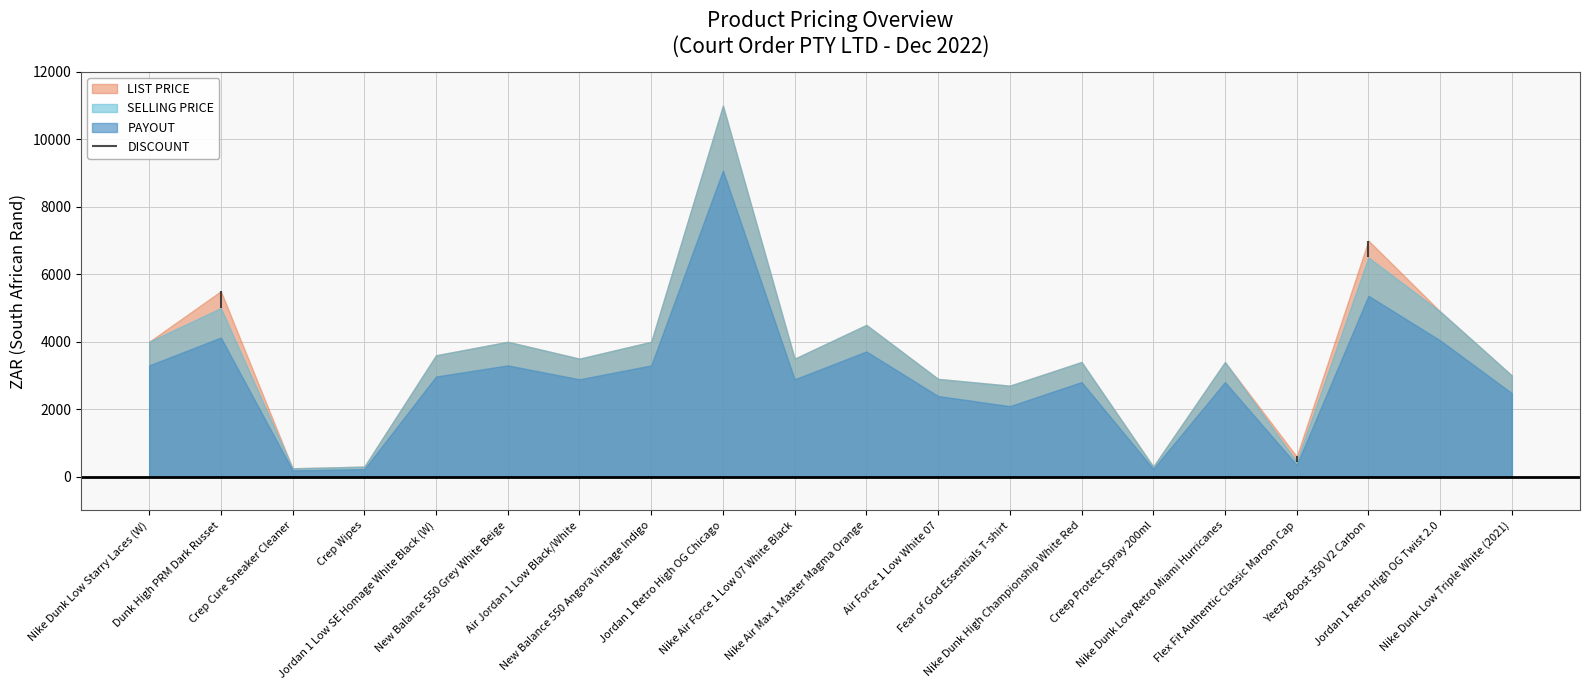

At which label is SELLING PRICE closest to 5624?

Dunk High PRM Dark Russet